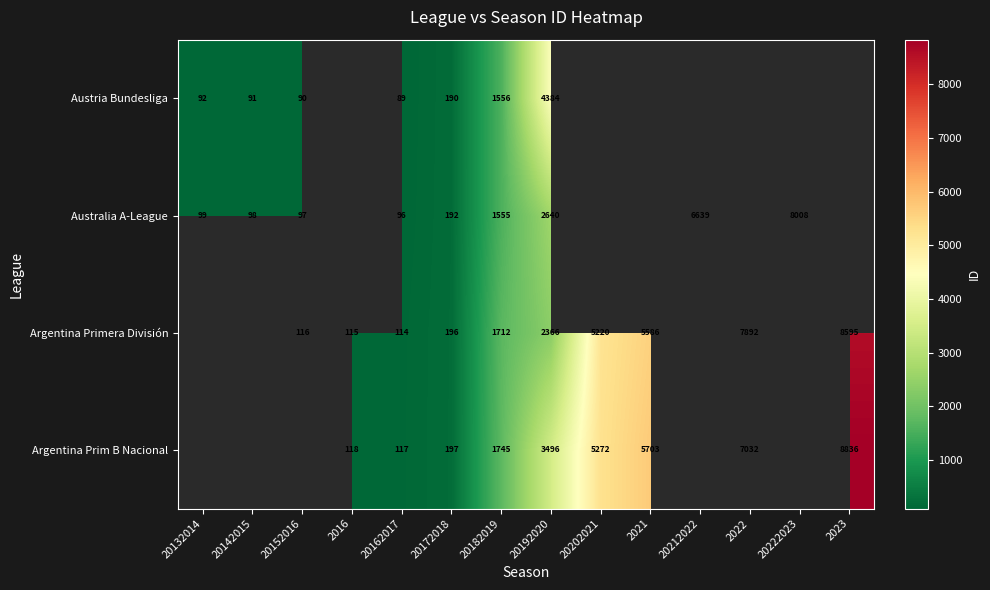

Rank the series at 20192020 from highest to lowest value.

Austria Bundesliga, Argentina Prim B Nacional, Australia A-League, Argentina Primera División